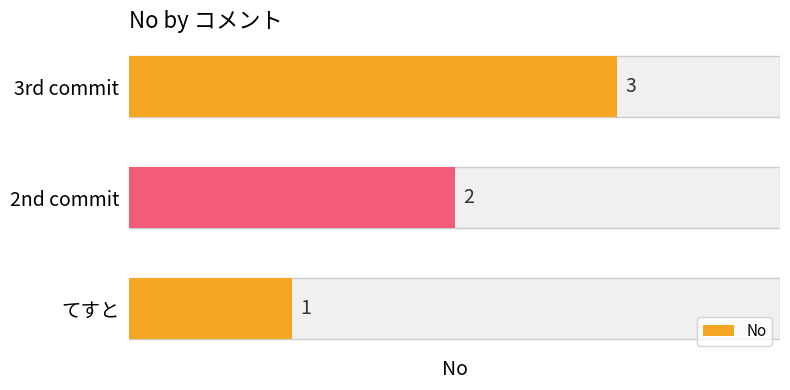

What is the change in value from てすと to 3rd commit?

+2